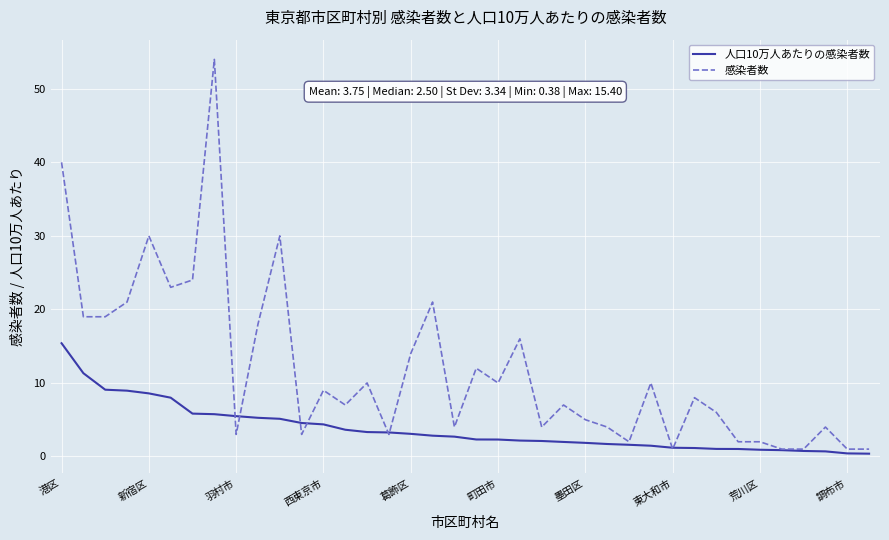

List the series in order of their peak value, highest first.

感染者数, 人口10万人あたりの感染者数